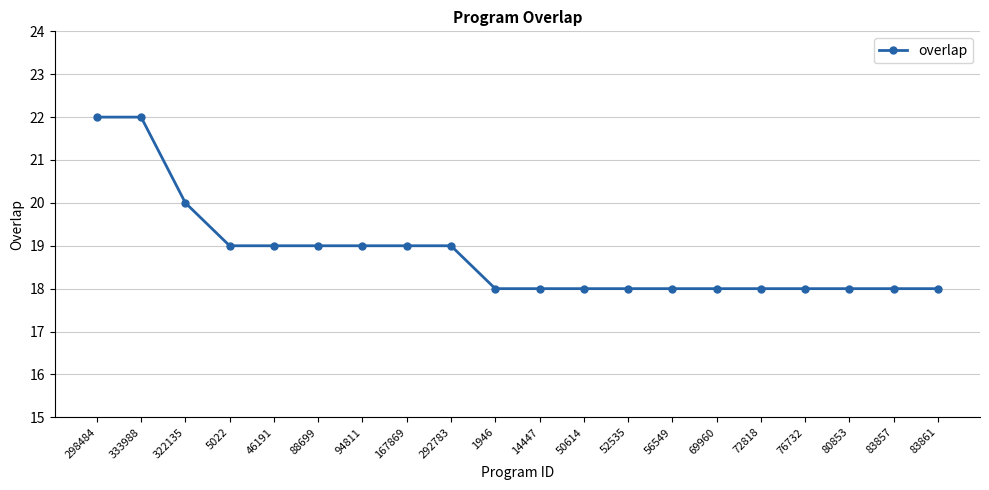

Read the value at 80853.

18